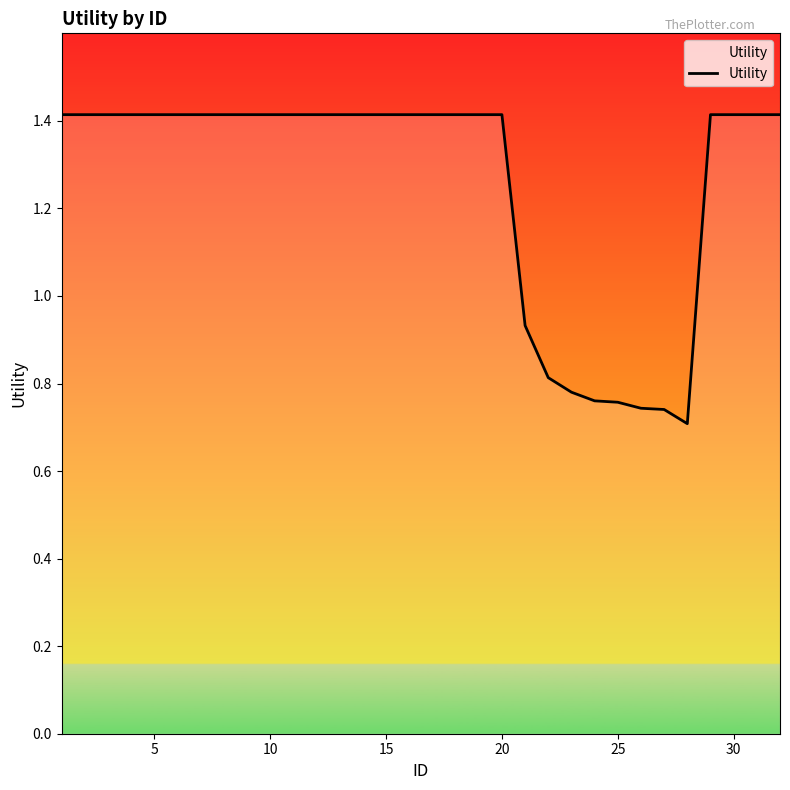

True or false: the data shows 2.0 at 10.

False